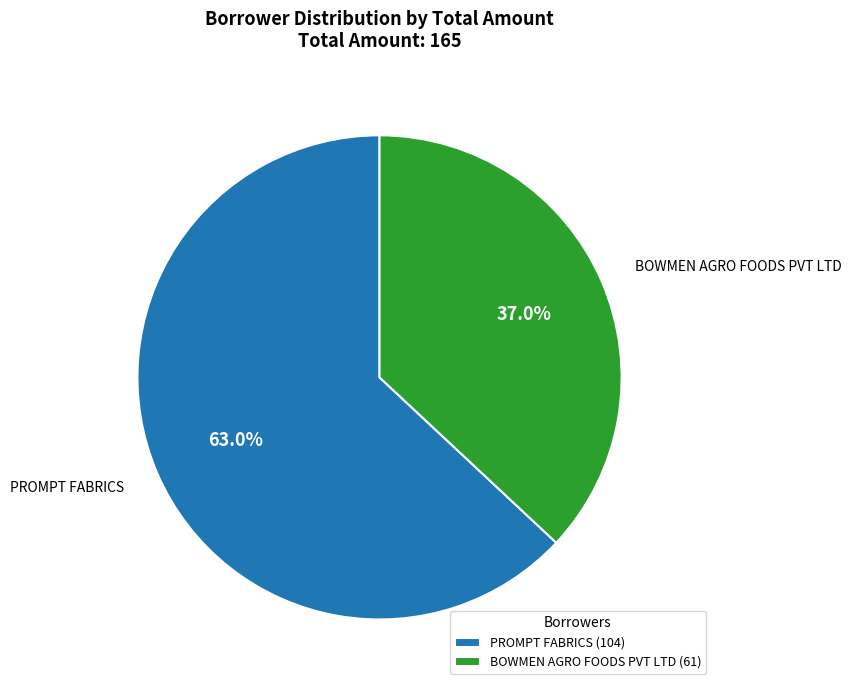

Rank the categories by value from lowest to highest.

BOWMEN AGRO FOODS PVT LTD, PROMPT FABRICS